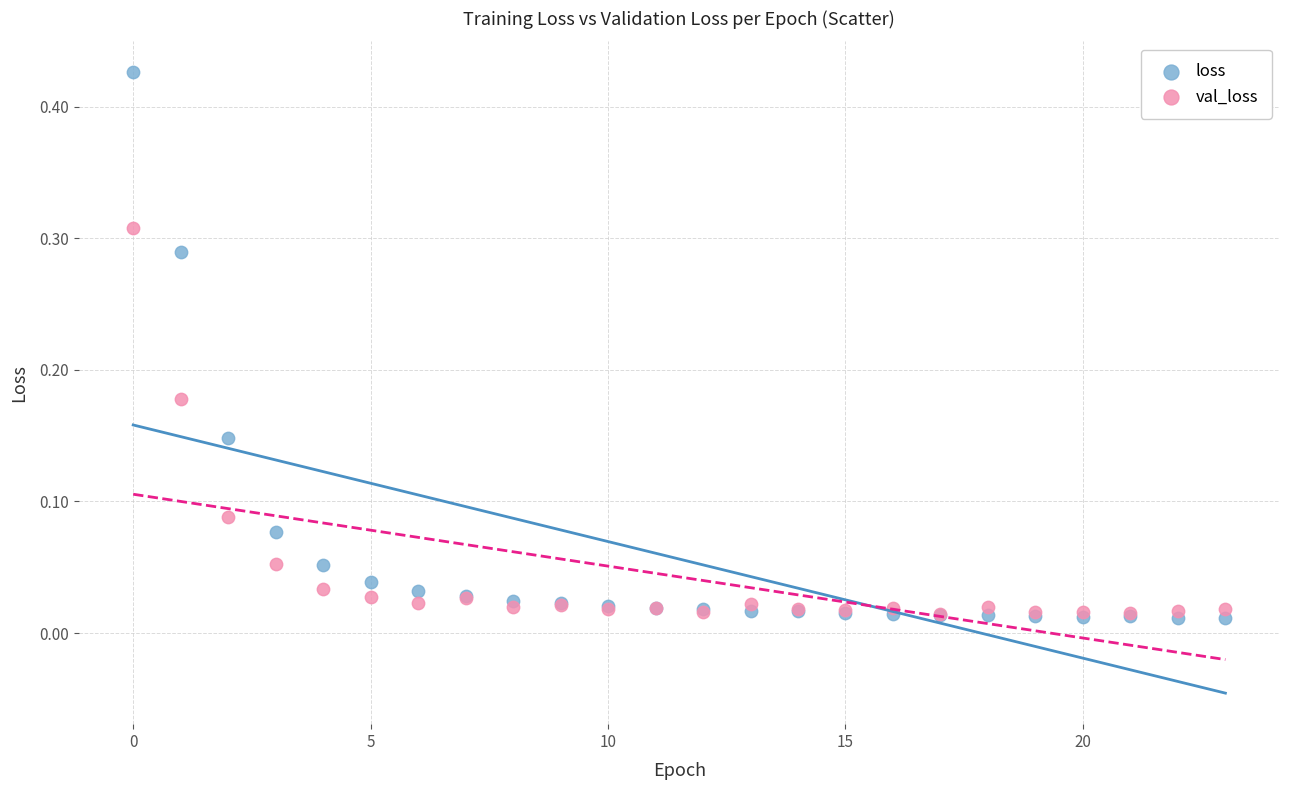

Which series has the widest spread of Y values?

loss